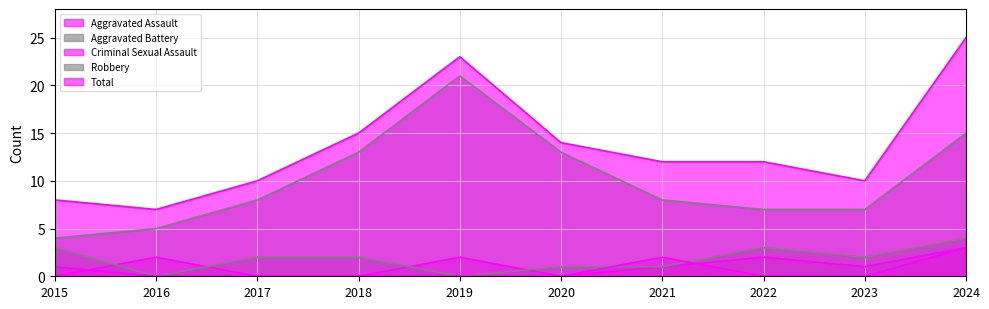

What is the difference between the highest and lowest values at 2022?

12